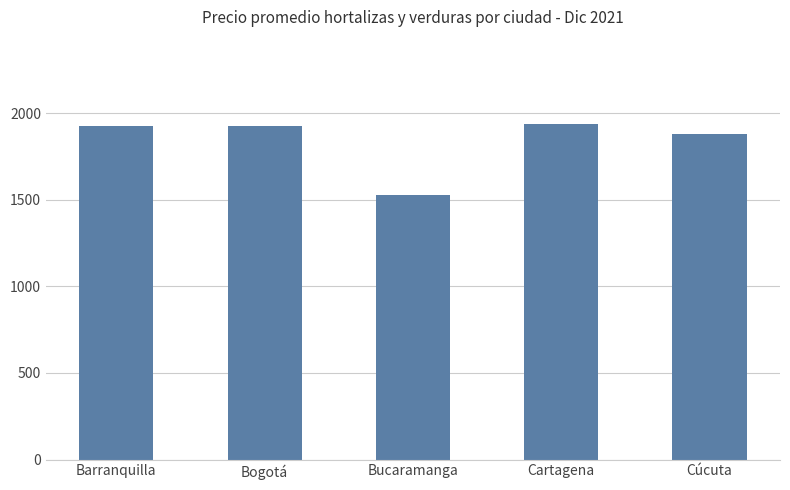

Read the value at Cúcuta, to the nearest 10.

1880